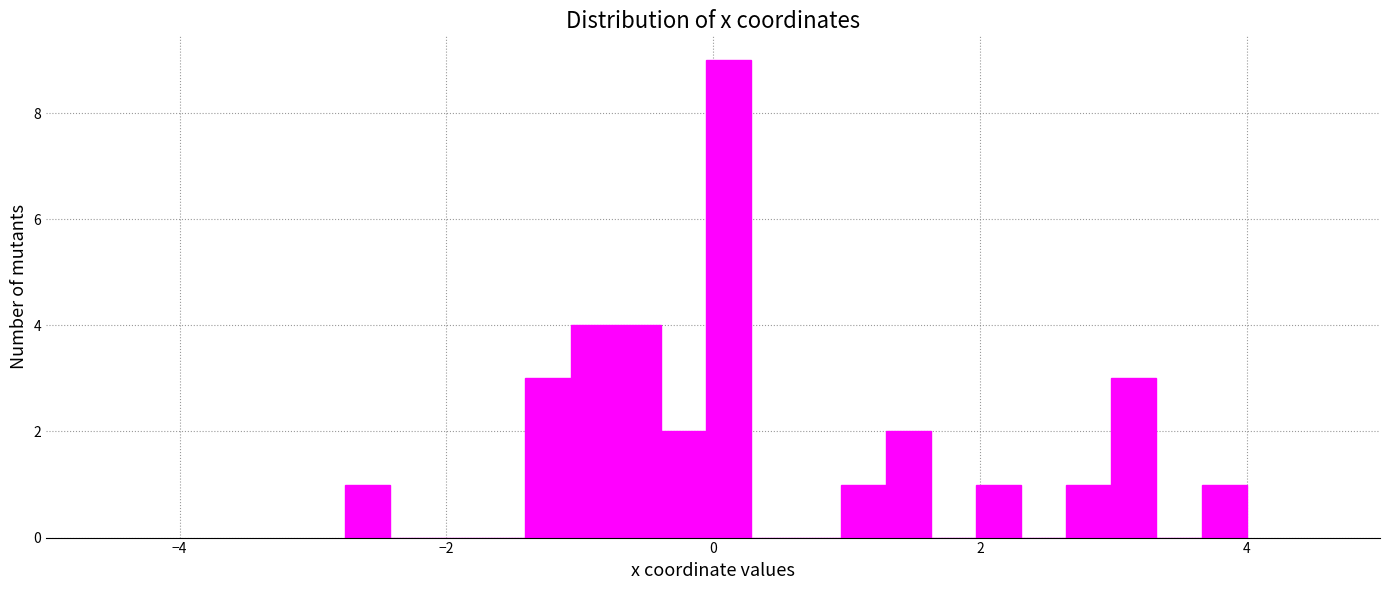

Around what value on the x-axis is the tallest bar? Give the approximate position of its centre, as read against the axis.

0.2